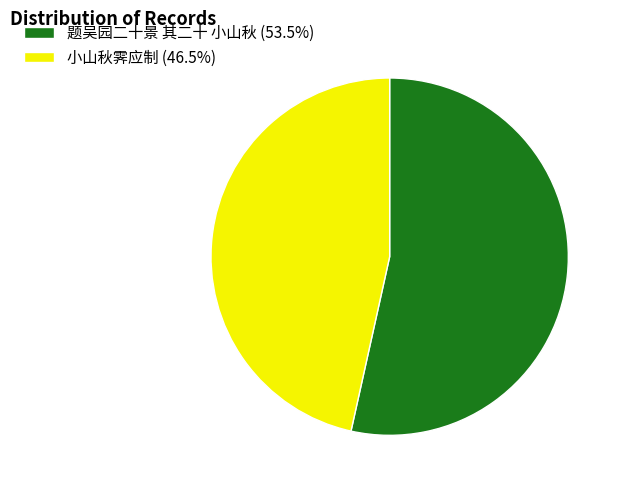

How many slices are in this pie chart?

2